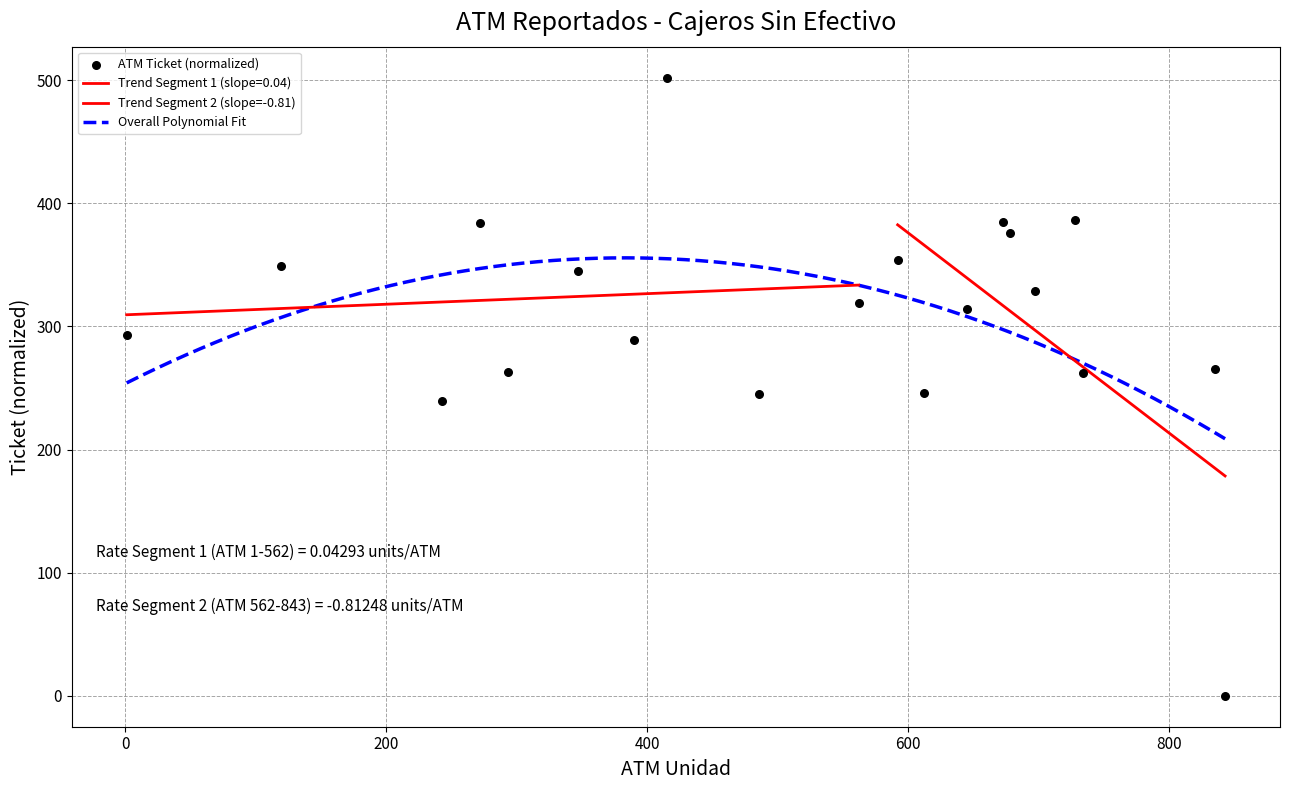

What is the change in value from 415 to 612?

-256